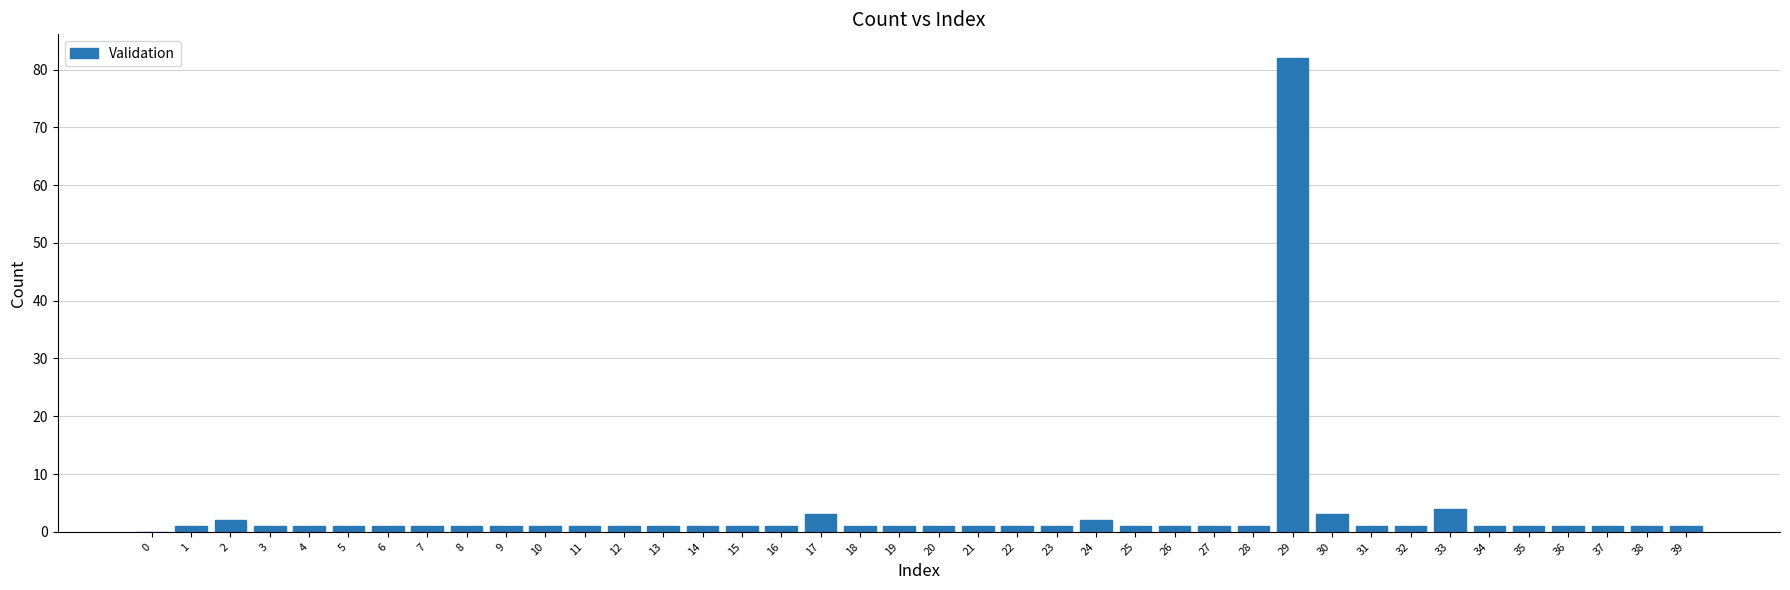

What is the sum of all values?

129